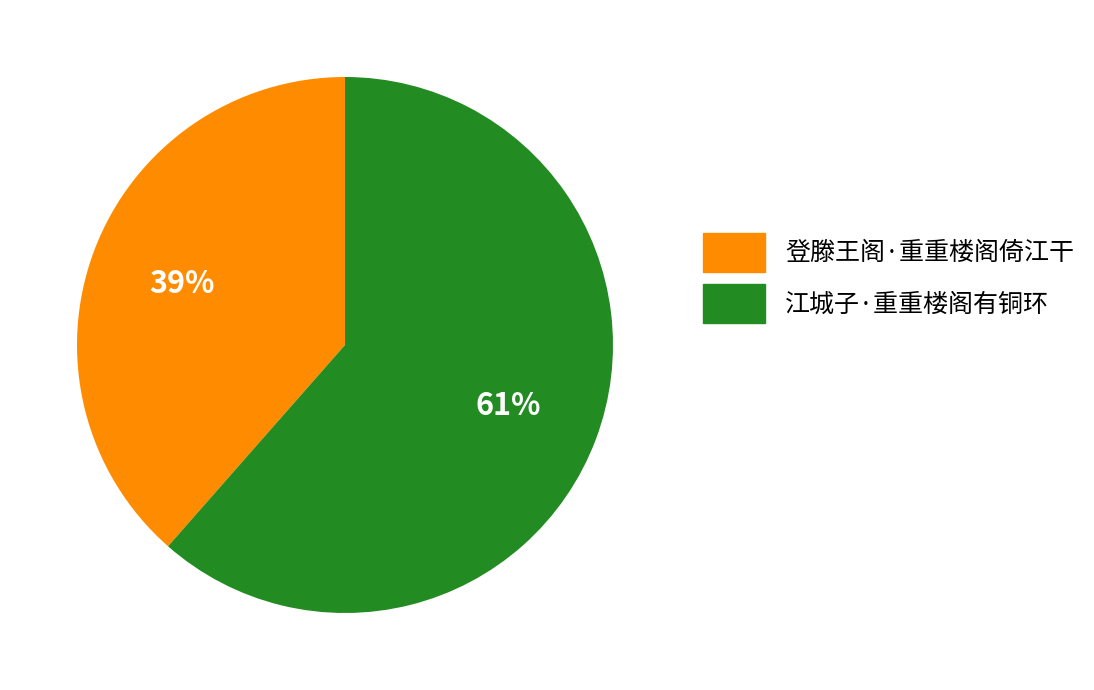

True or false: 登滕王阁·重重楼阁倚江干 accounts for 50% of the total.

False